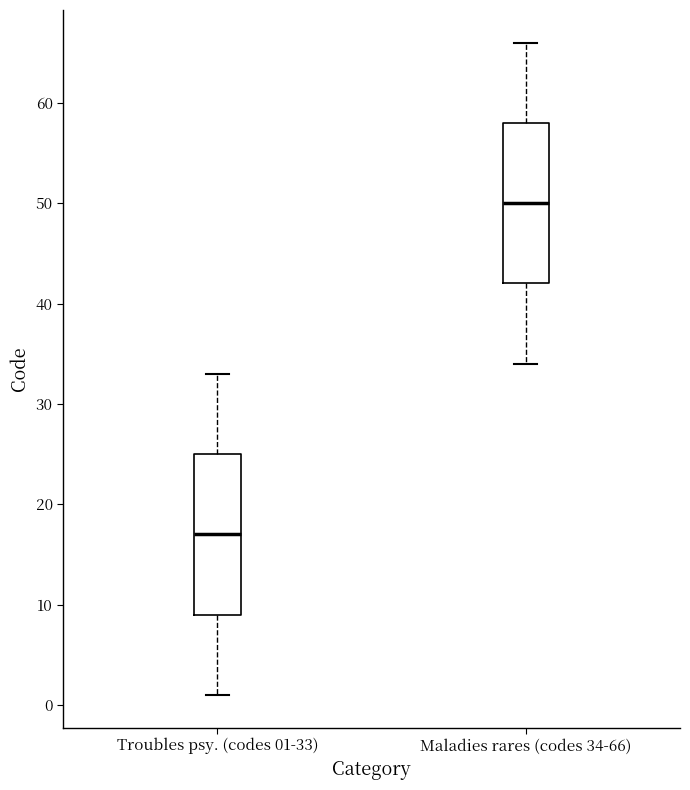

Where is the lower edge of the box for Maladies rares (codes 34-66) on the y-axis? The values are not printed on the chart, so give them approximately, as read against the axis.

42